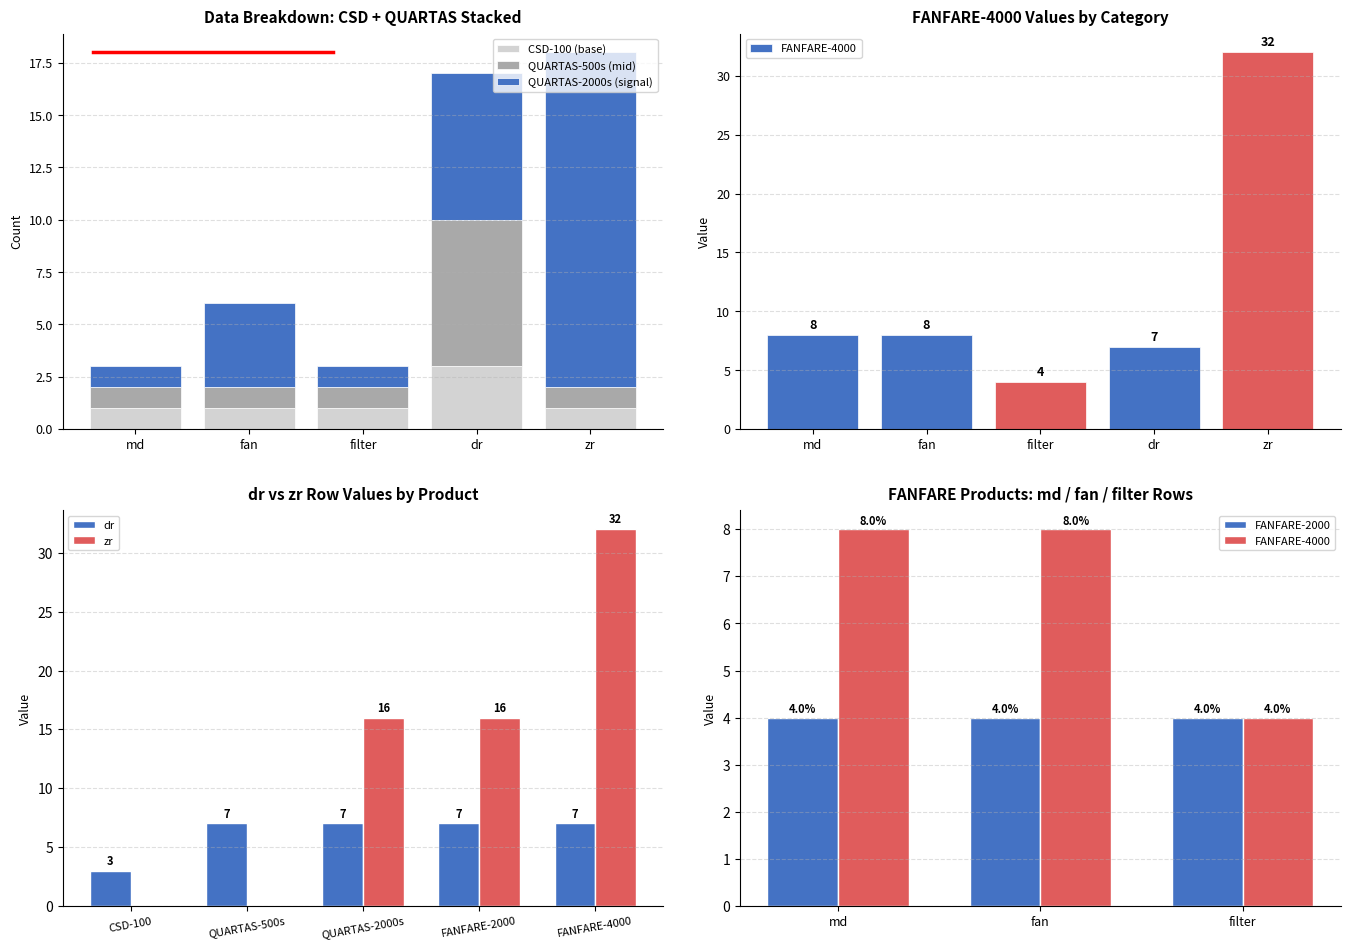

What is the difference between the highest and lowest values at dr?

4